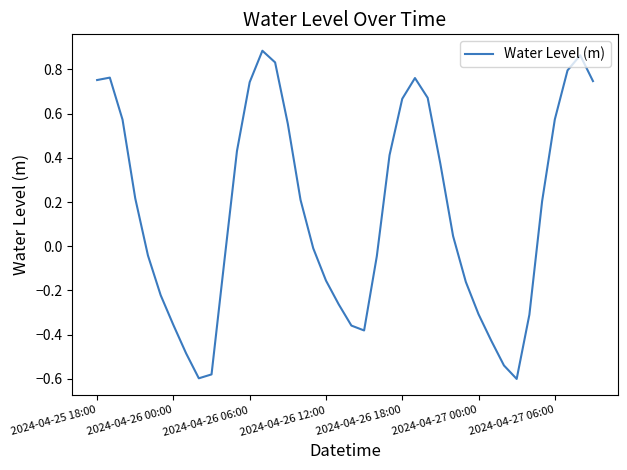

What is the difference between the maximum and minimum values?

1.5